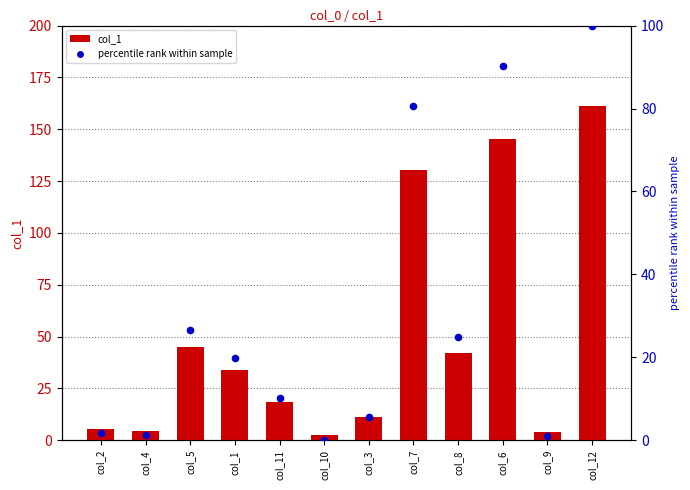

What is the total value across all series at col_1?

53.8